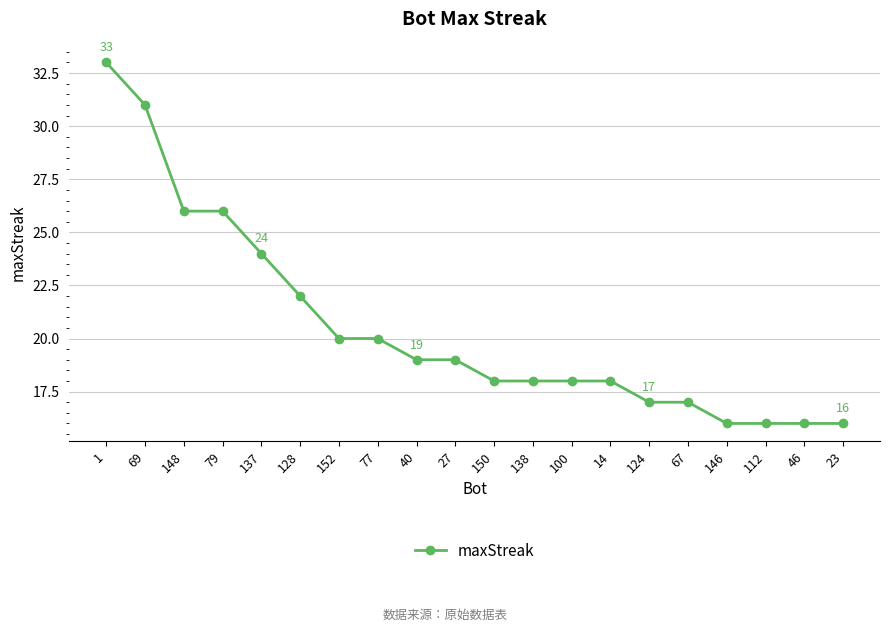

What is the maximum value shown in the chart?

33